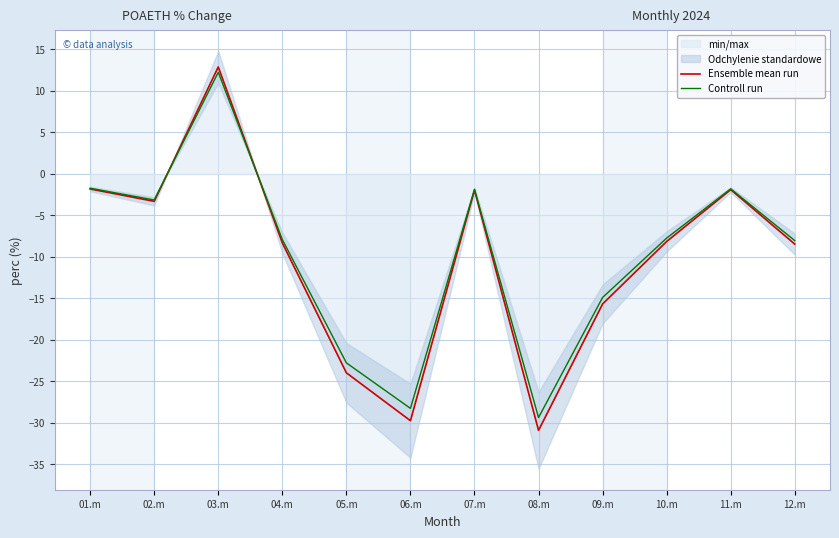

Where do Ensemble mean run and Controll run first cross each other?

02.m and 03.m